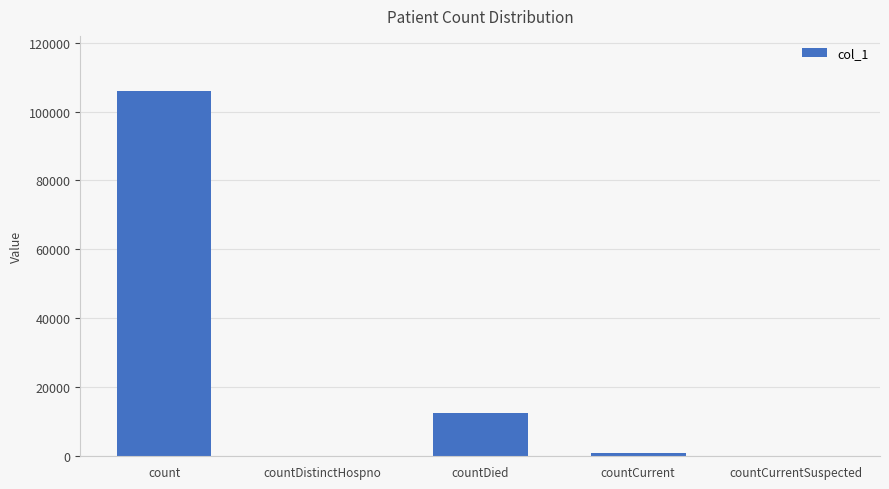

Reading left to right, extract all data points from this chart.

106040	0	12666	998	0